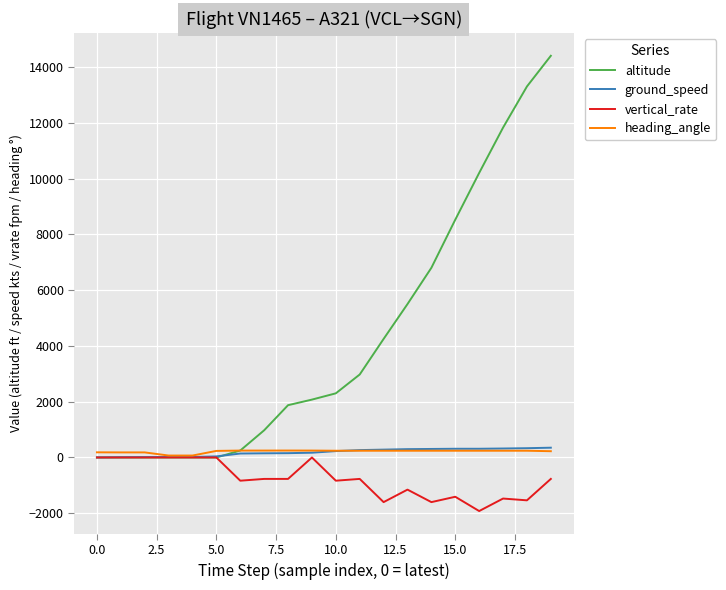

What are all the series names shown in the legend?

altitude, ground_speed, vertical_rate, heading_angle